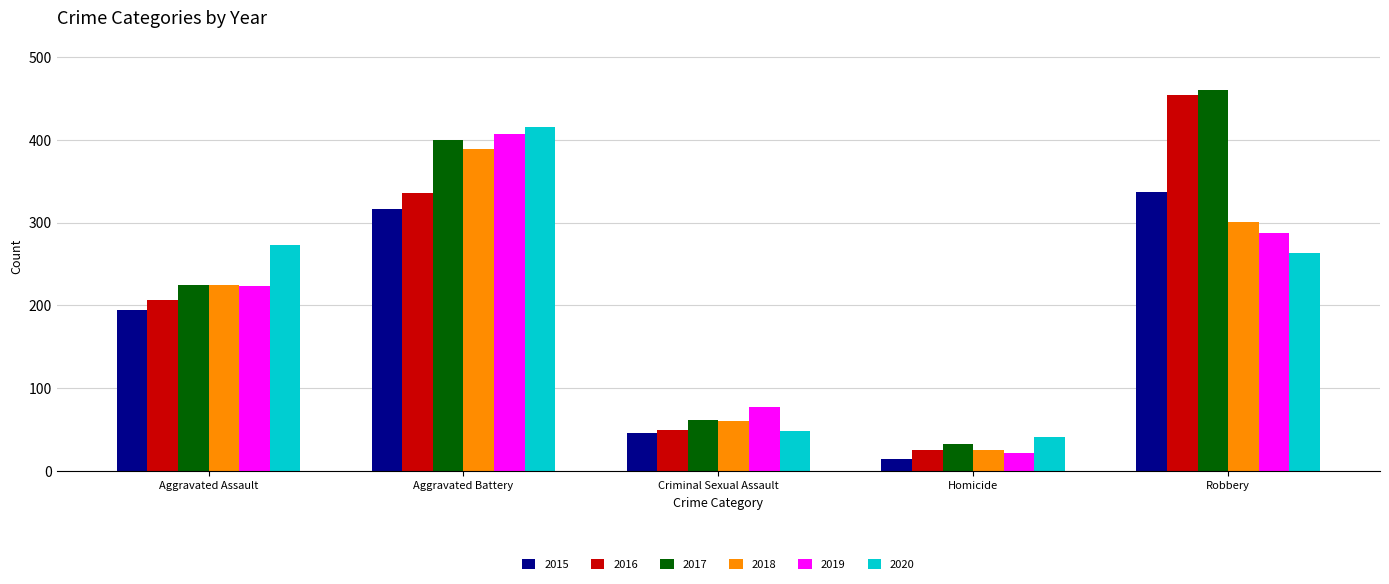

What position from the right is Aggravated Battery?

4